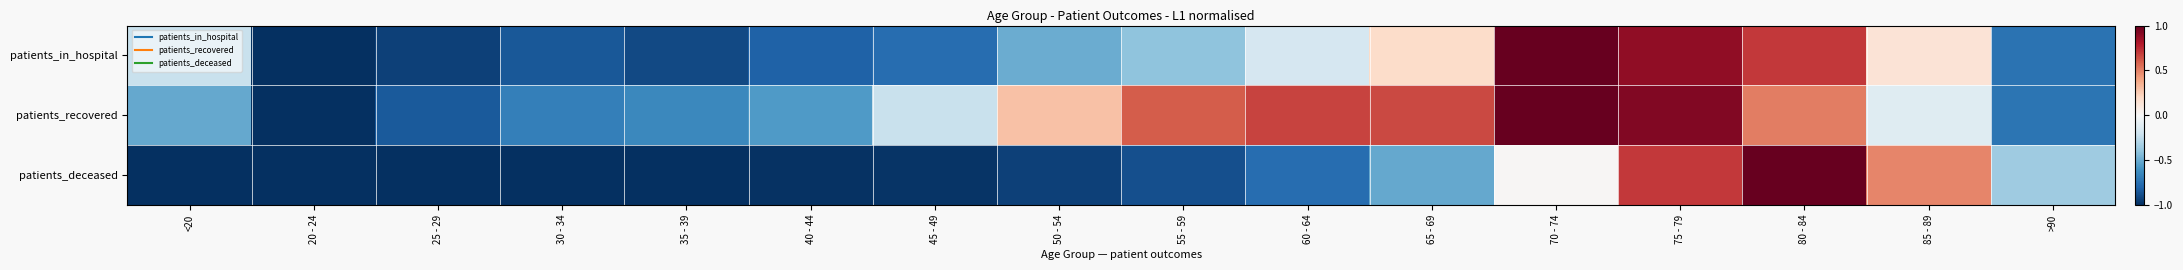

Reading left to right, list all the values displayed in this chart.

patients_in_hospital: <20=-0.2	20 - 24=-1.0	25 - 29=-0.9	30 - 34=-0.8	35 - 39=-0.9	40 - 44=-0.8	45 - 49=-0.8	50 - 54=-0.5	55 - 59=-0.4	60 - 64=-0.2	65 - 69=0.2	70 - 74=1.0	75 - 79=0.9	80 - 84=0.7	85 - 89=0.1	>90=-0.7
patients_recovered: <20=-0.5	20 - 24=-1.0	25 - 29=-0.8	30 - 34=-0.7	35 - 39=-0.6	40 - 44=-0.6	45 - 49=-0.2	50 - 54=0.3	55 - 59=0.6	60 - 64=0.7	65 - 69=0.7	70 - 74=1.0	75 - 79=0.9	80 - 84=0.5	85 - 89=-0.1	>90=-0.7
patients_deceased: <20=-1.0	20 - 24=-1.0	25 - 29=-1.0	30 - 34=-1.0	35 - 39=-1.0	40 - 44=-1.0	45 - 49=-1.0	50 - 54=-0.9	55 - 59=-0.9	60 - 64=-0.8	65 - 69=-0.5	70 - 74=0.0	75 - 79=0.7	80 - 84=1.0	85 - 89=0.5	>90=-0.4